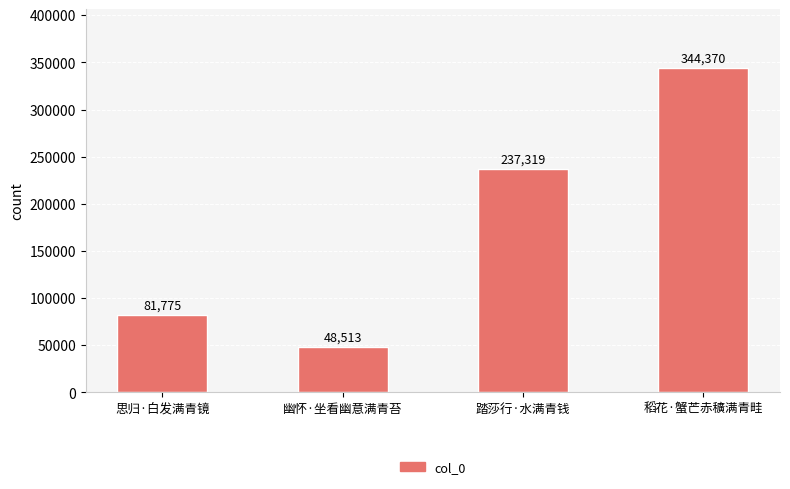

What is the maximum value shown in the chart?

344370